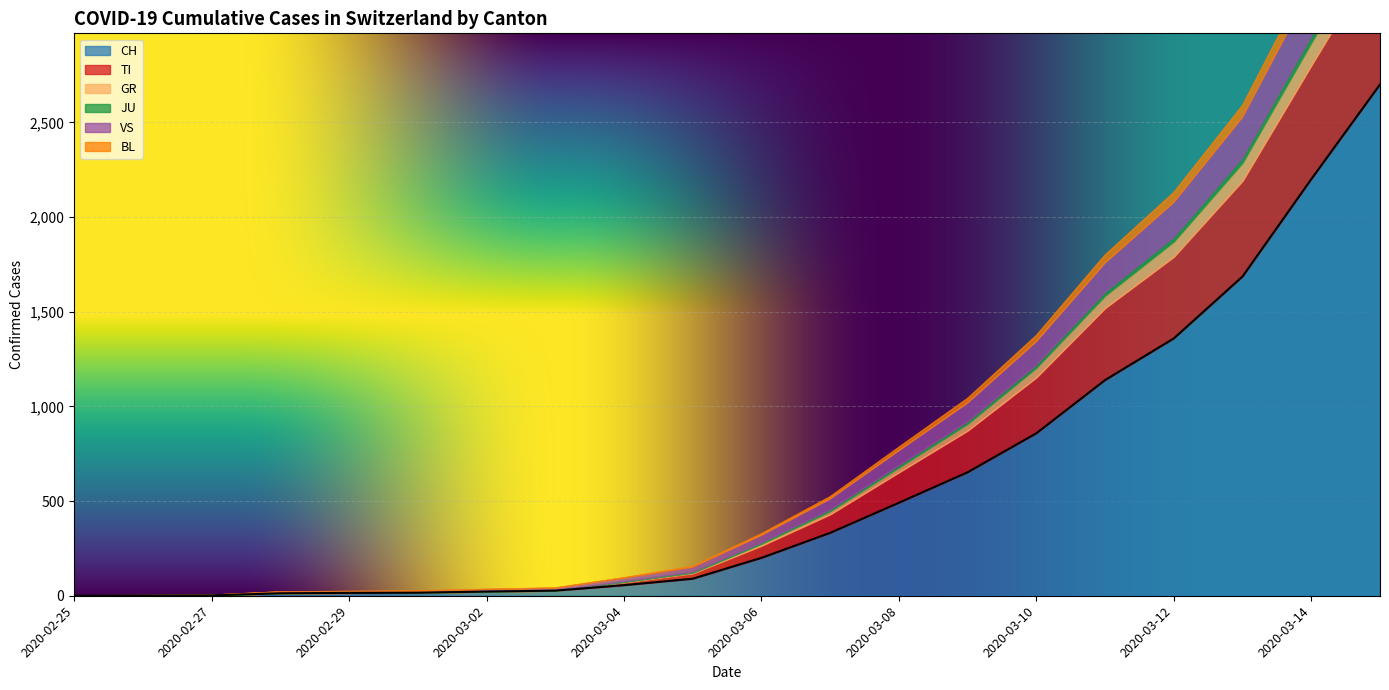

What is the difference between the VS values at 2020-03-07 and 2020-03-14?

202